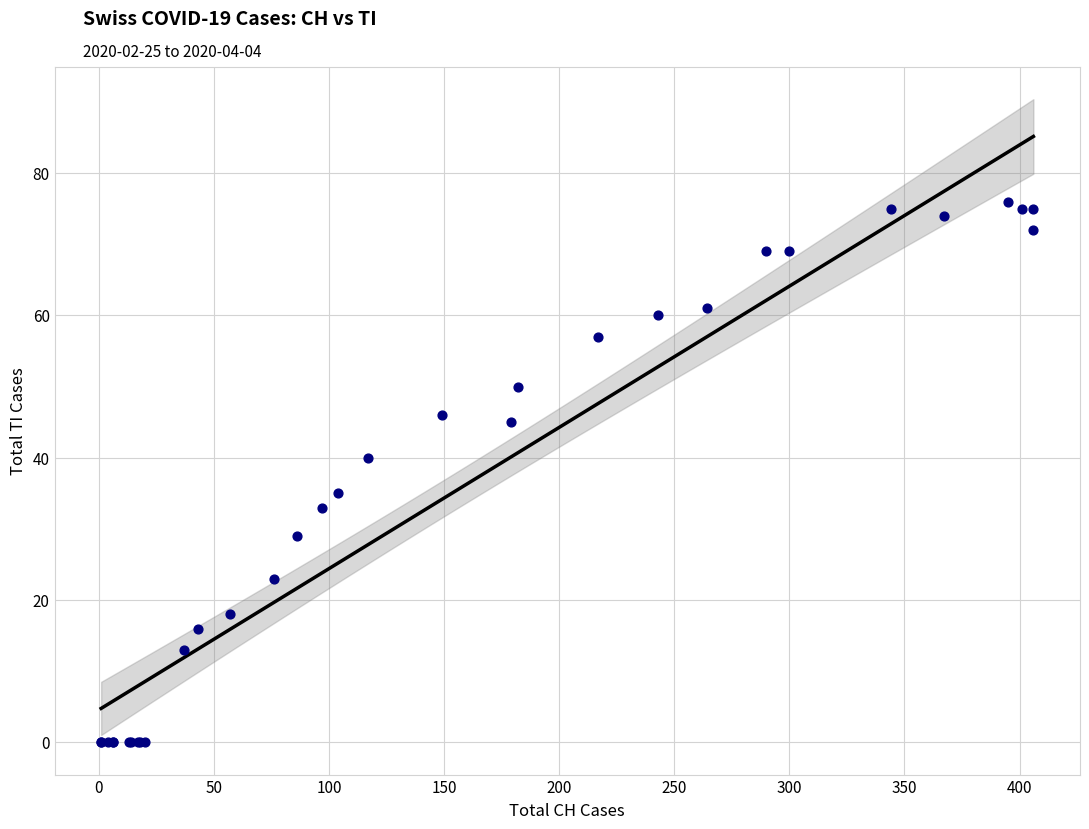

What Y value in the scatter plot is closest to 38?

40